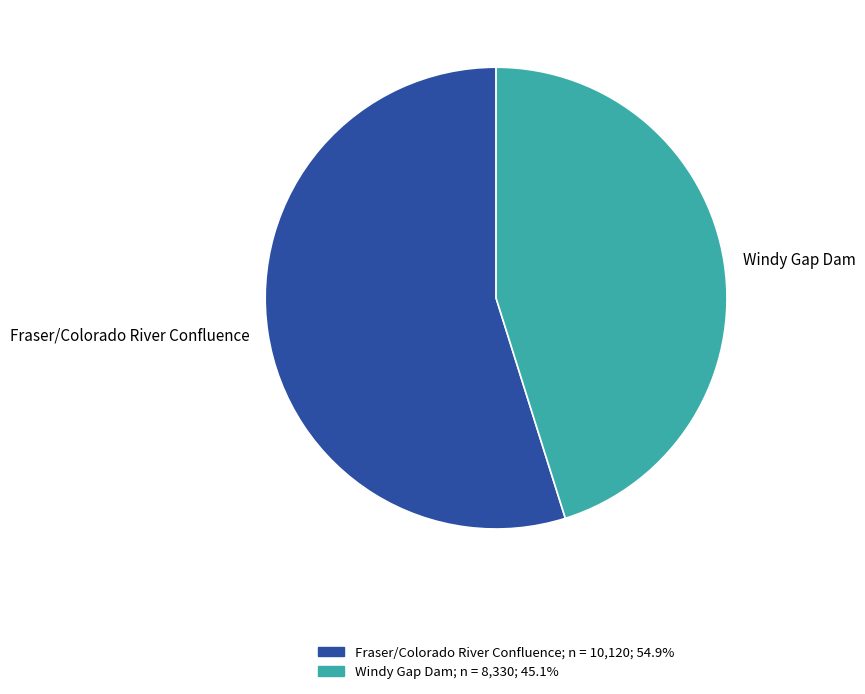

Which category has the biggest portion of the pie?

Fraser/Colorado River Confluence